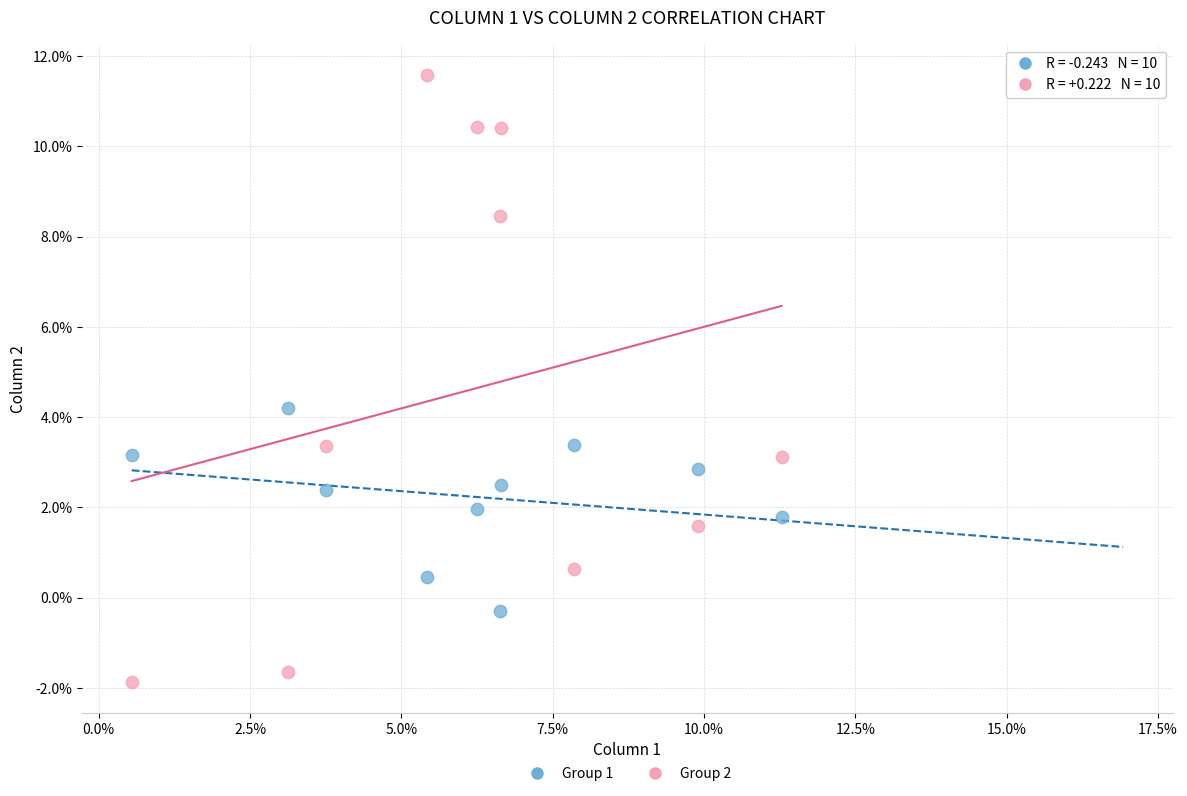

Which series has the widest spread of Y values?

Group 2